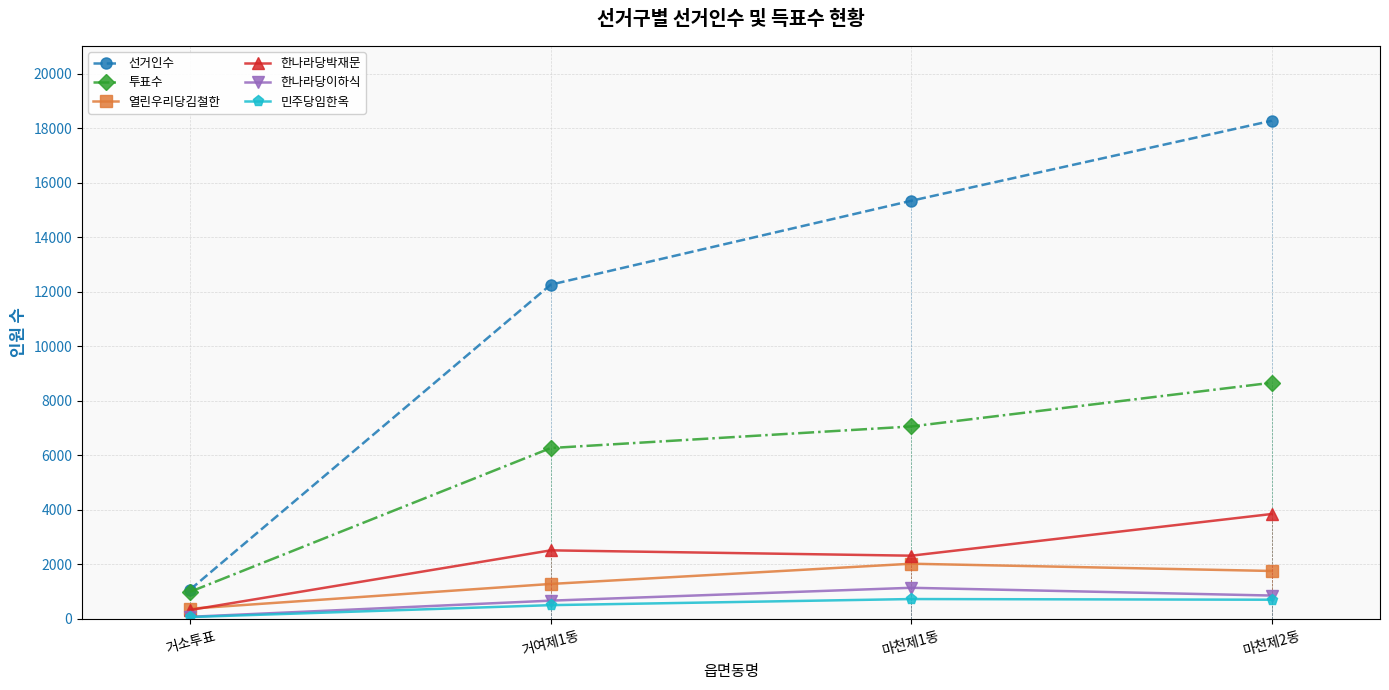

True or false: 한나라당이하식 has more than 0 interior local peaks.

True